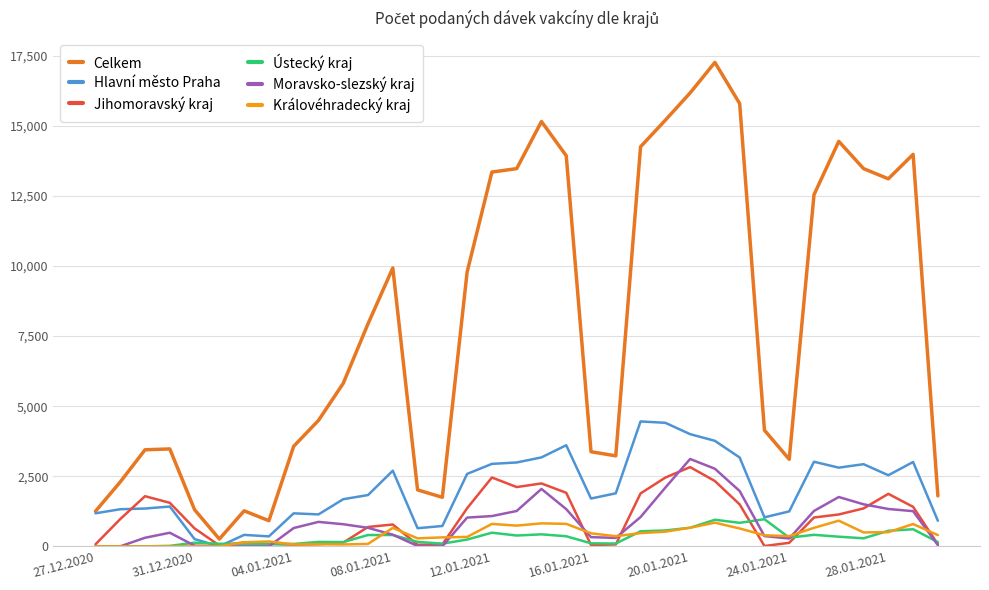

Which series has the largest total across all categories?

Celkem